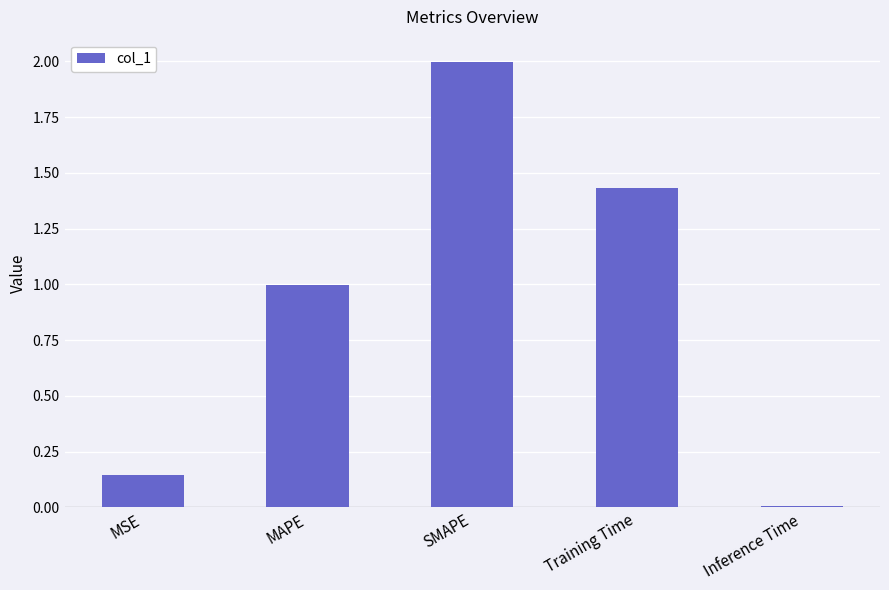

The value at MAPE is 1.6. True or false?

False